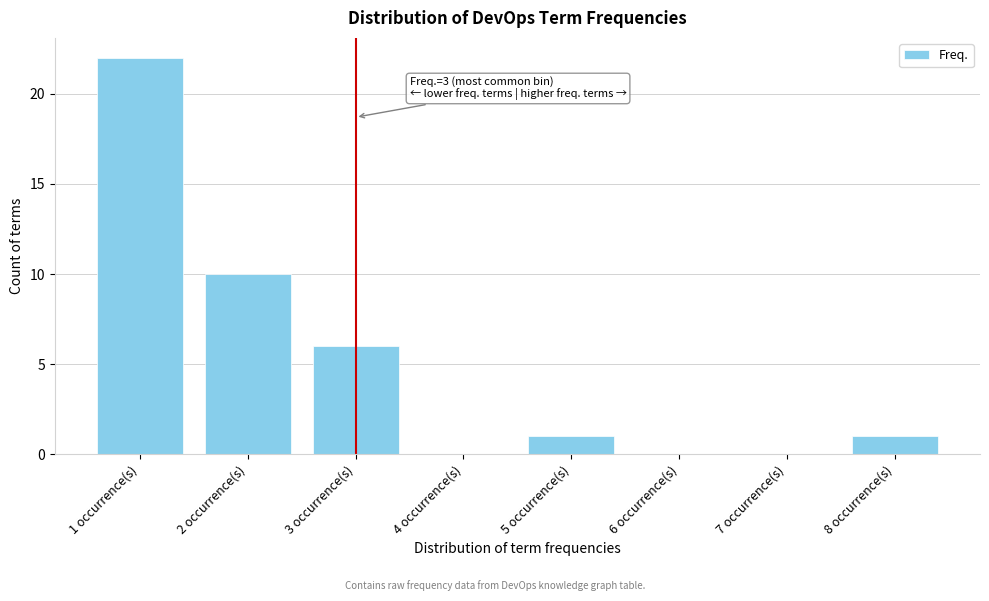

Reading left to right, transcribe all the data shown in this chart.

1 occurrence(s)=22	2 occurrence(s)=10	3 occurrence(s)=6	4 occurrence(s)=0	5 occurrence(s)=1	6 occurrence(s)=0	7 occurrence(s)=0	8 occurrence(s)=1